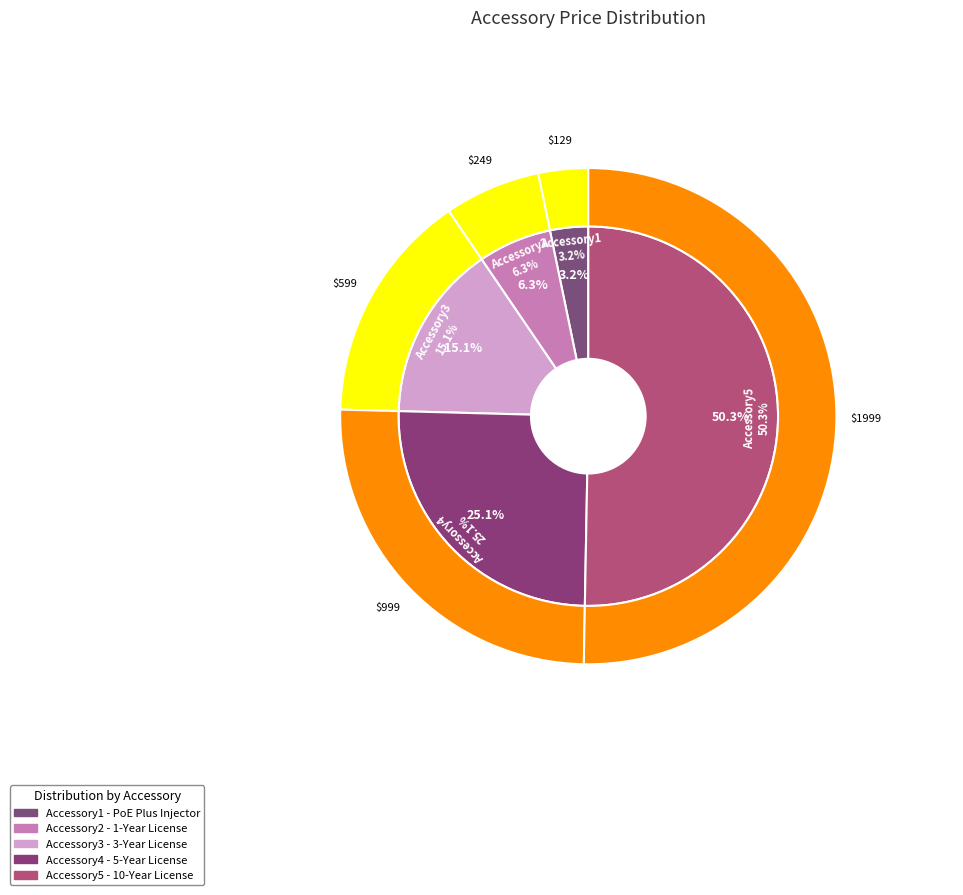

How many slices are in this pie chart?

5